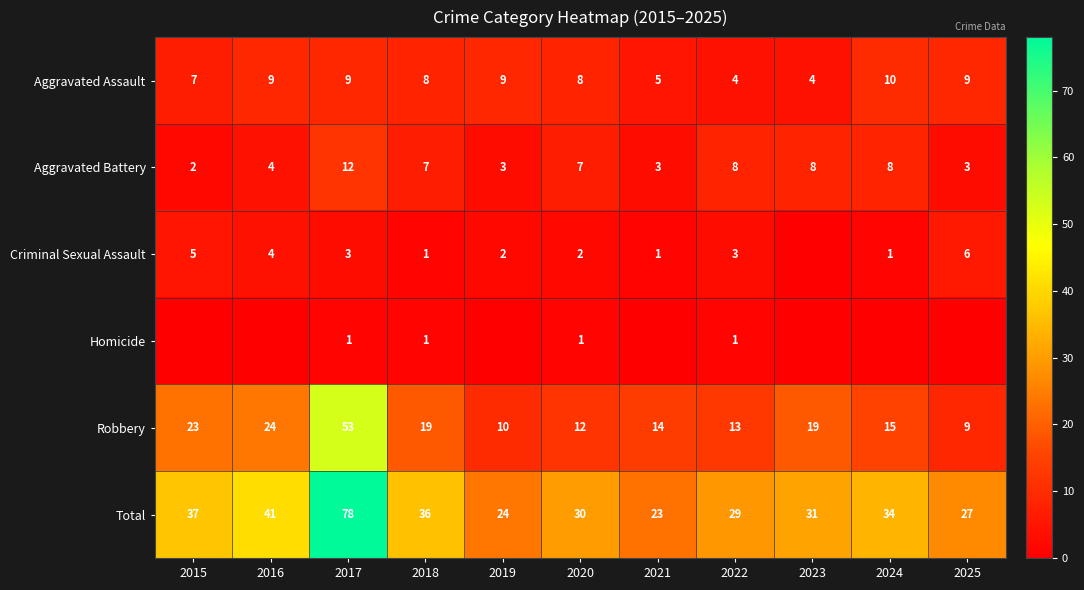

At 2020, list the series in order from largest to smallest.

Total, Robbery, Aggravated Assault, Aggravated Battery, Criminal Sexual Assault, Homicide